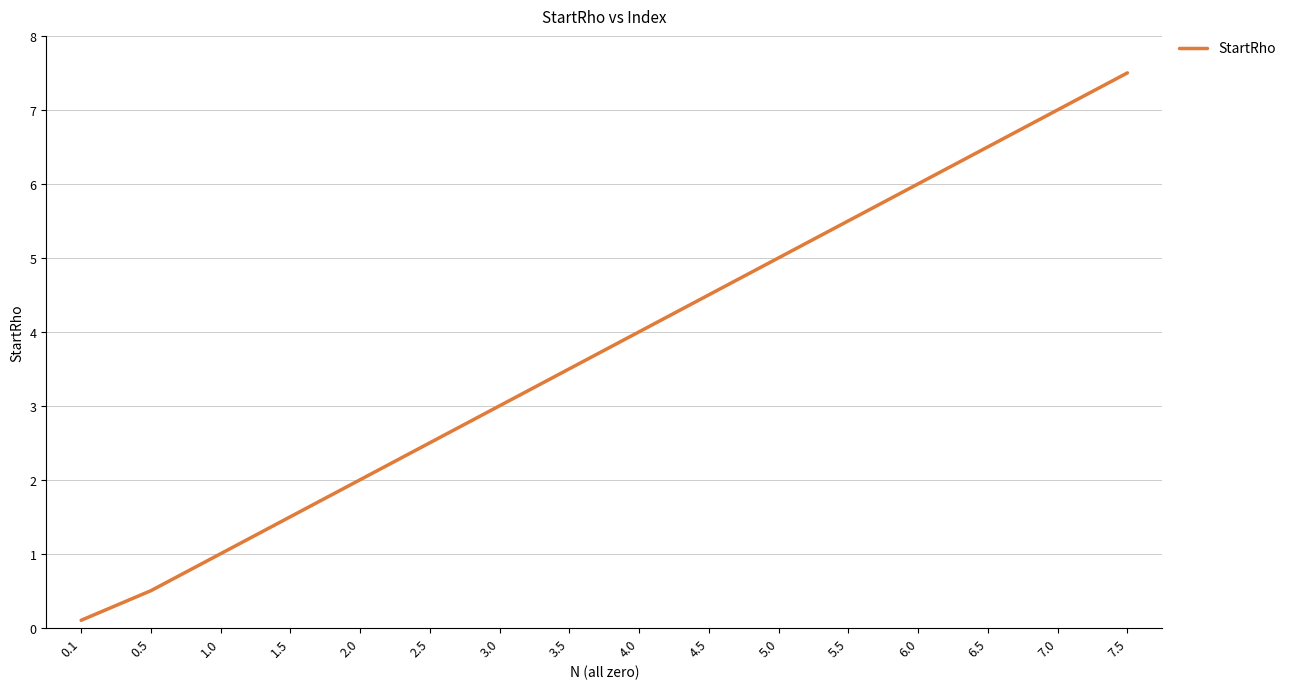

Which label corresponds to the smallest value in the chart?

0.1